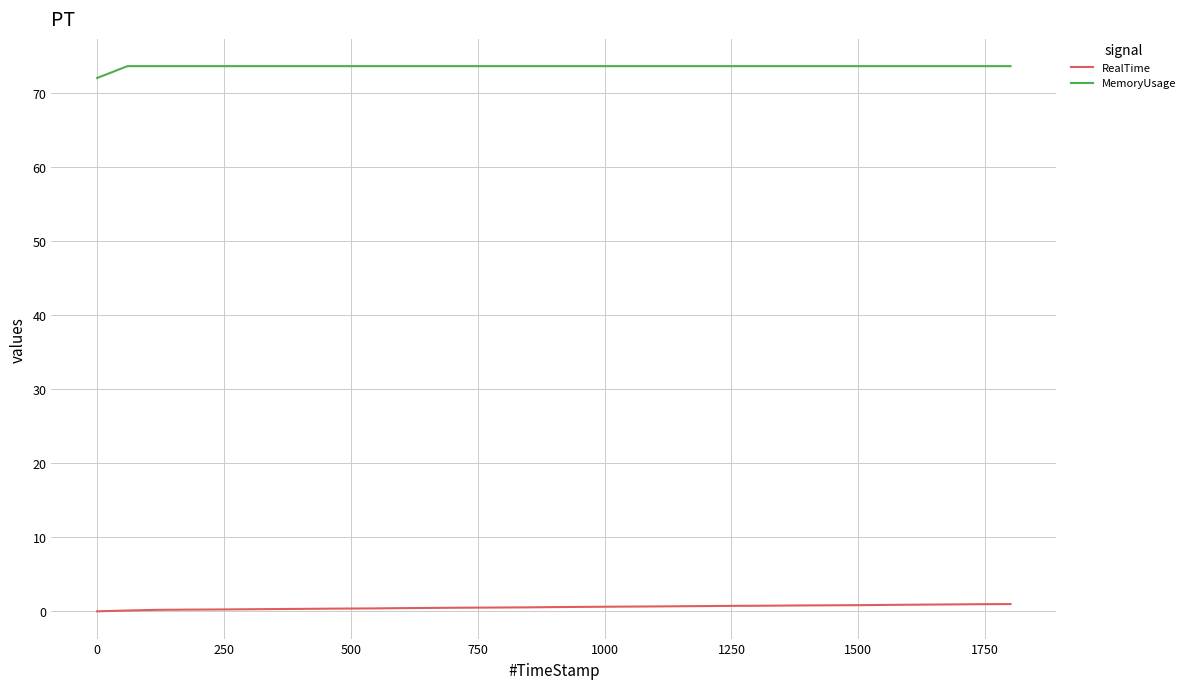

True or false: RealTime and MemoryUsage cross at least once.

False